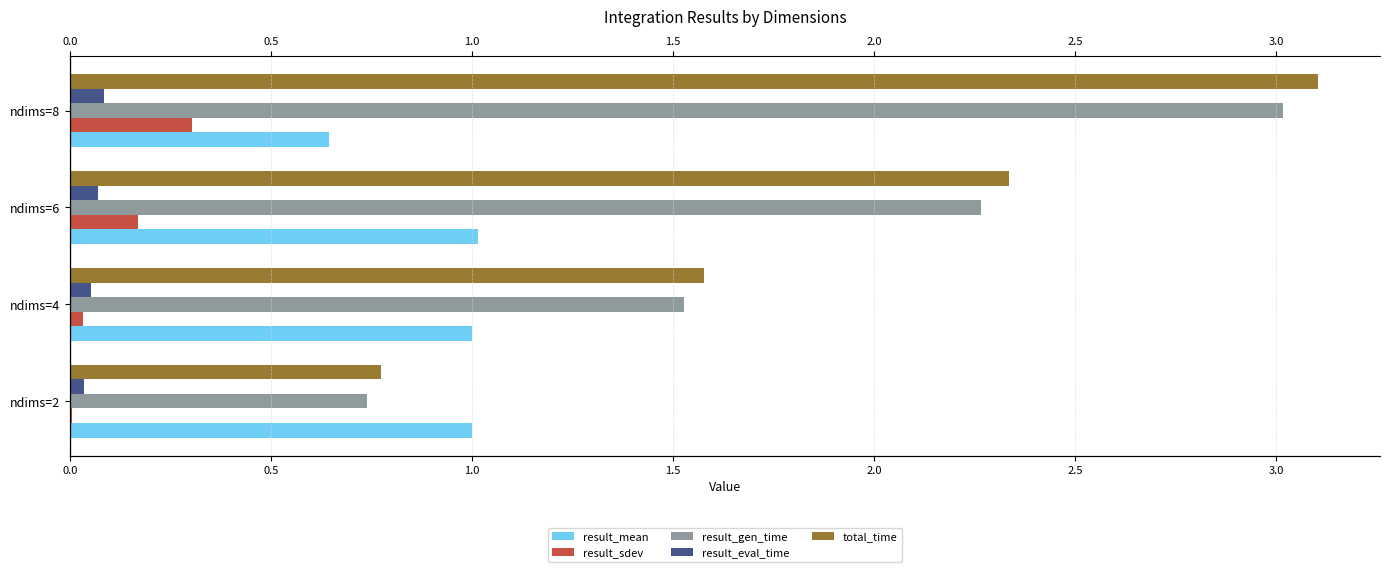

Which series has the largest total across all categories?

total_time